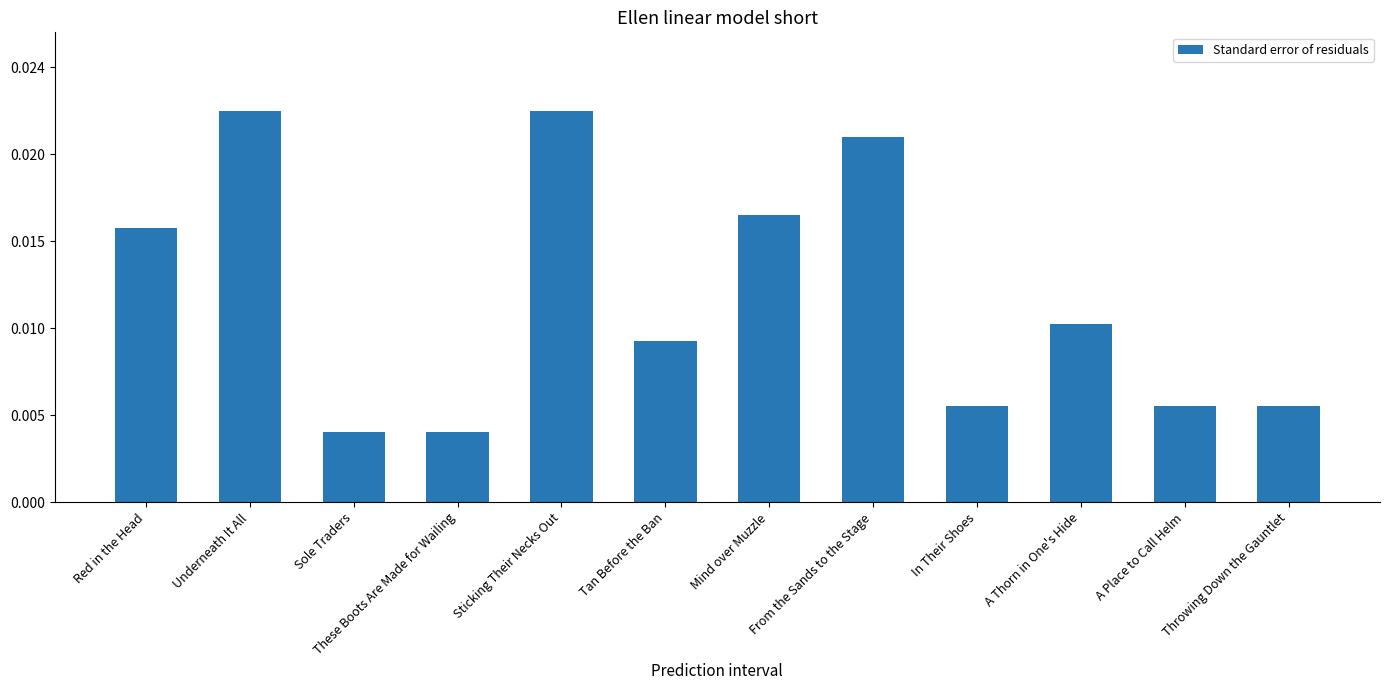

True or false: the data shows 160 at Sole Traders.

True